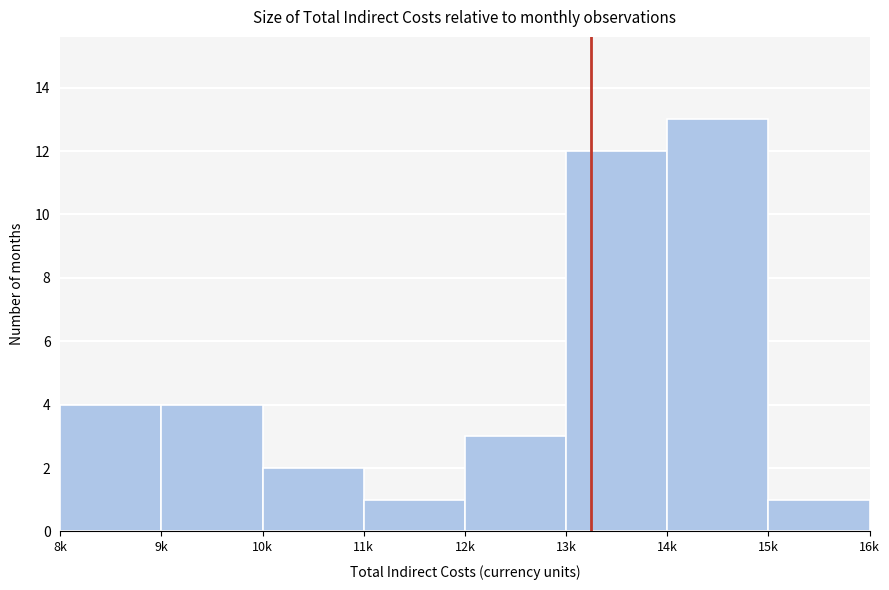

Reading left to right, transcribe all the data shown in this chart.

8k=4	9k=4	10k=2	11k=1	12k=3	13k=12	14k=13	15k=1